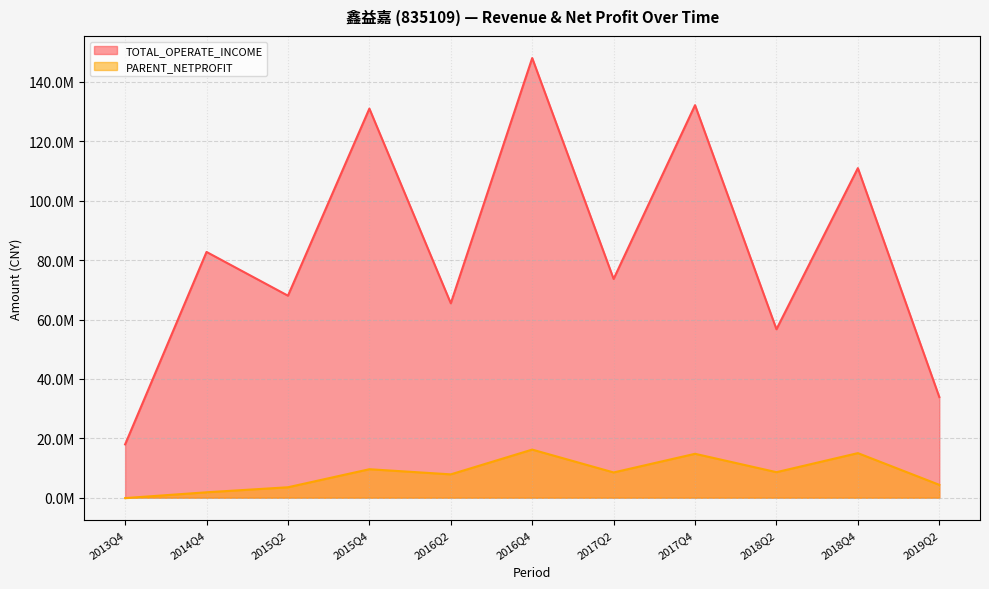

True or false: TOTAL_OPERATE_INCOME has a value of 68024712.8 at 2015Q2.

True